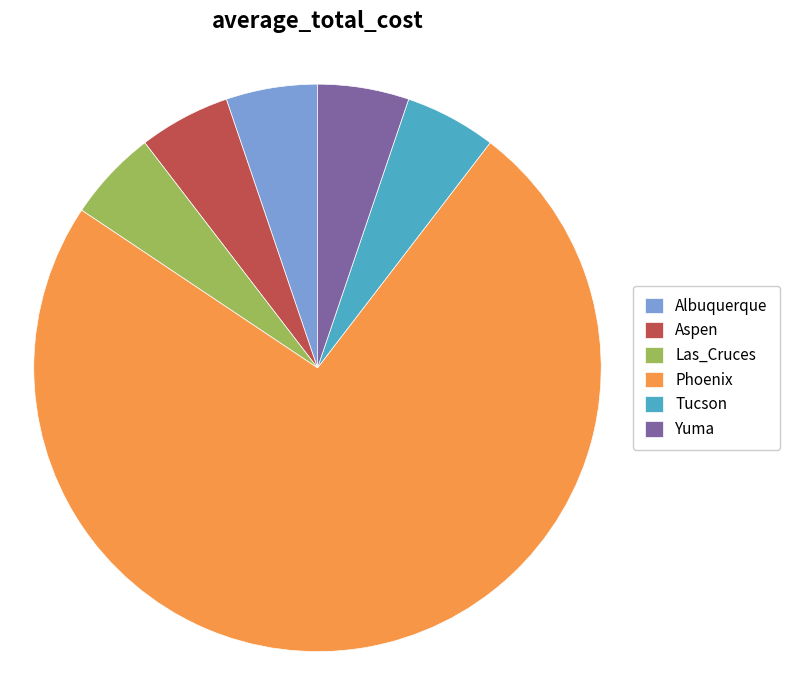

Is the sum of Phoenix and Tucson greater than half?

Yes